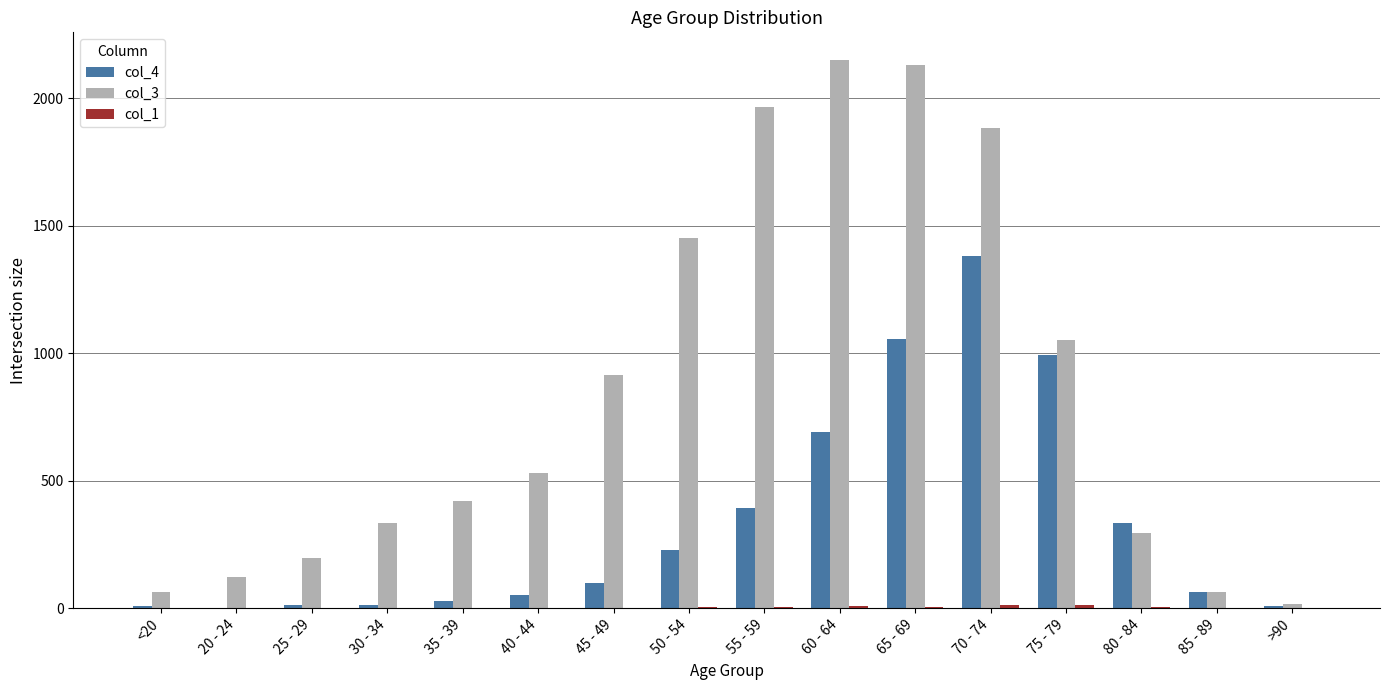

Which series has the largest total across all categories?

col_3